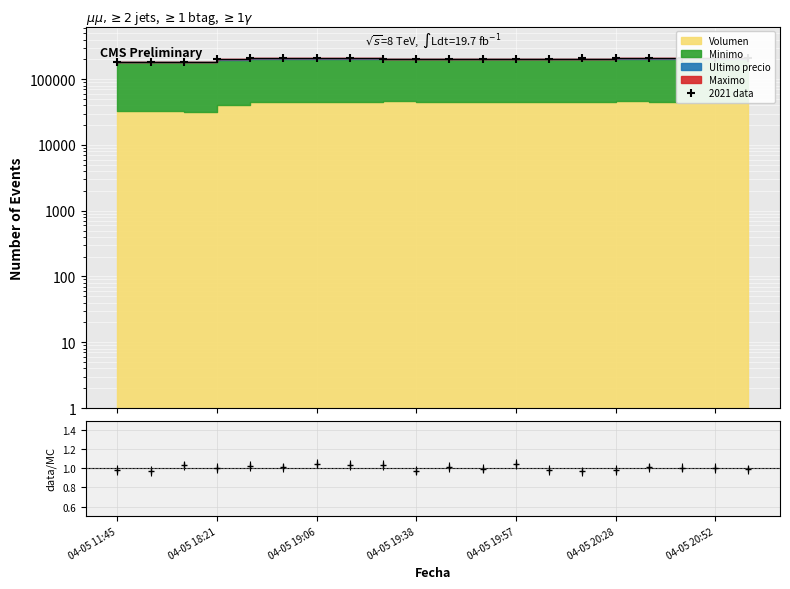

Approximately how many times larger is the value at 12 compared to 17?

1.0